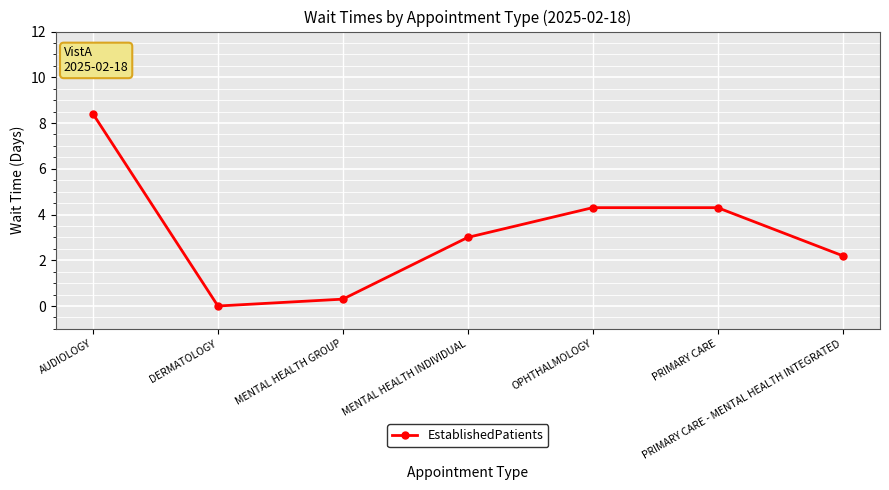

Where is the first local minimum?

DERMATOLOGY